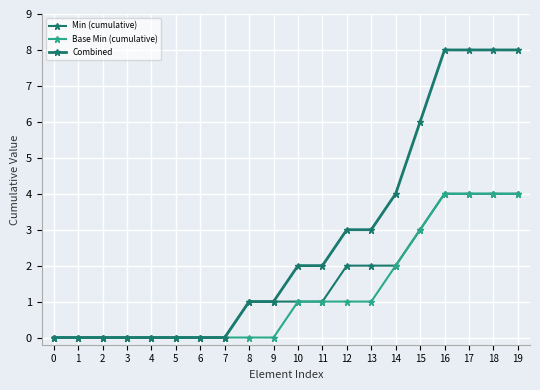

What is the difference between the highest and lowest values at 11?

1